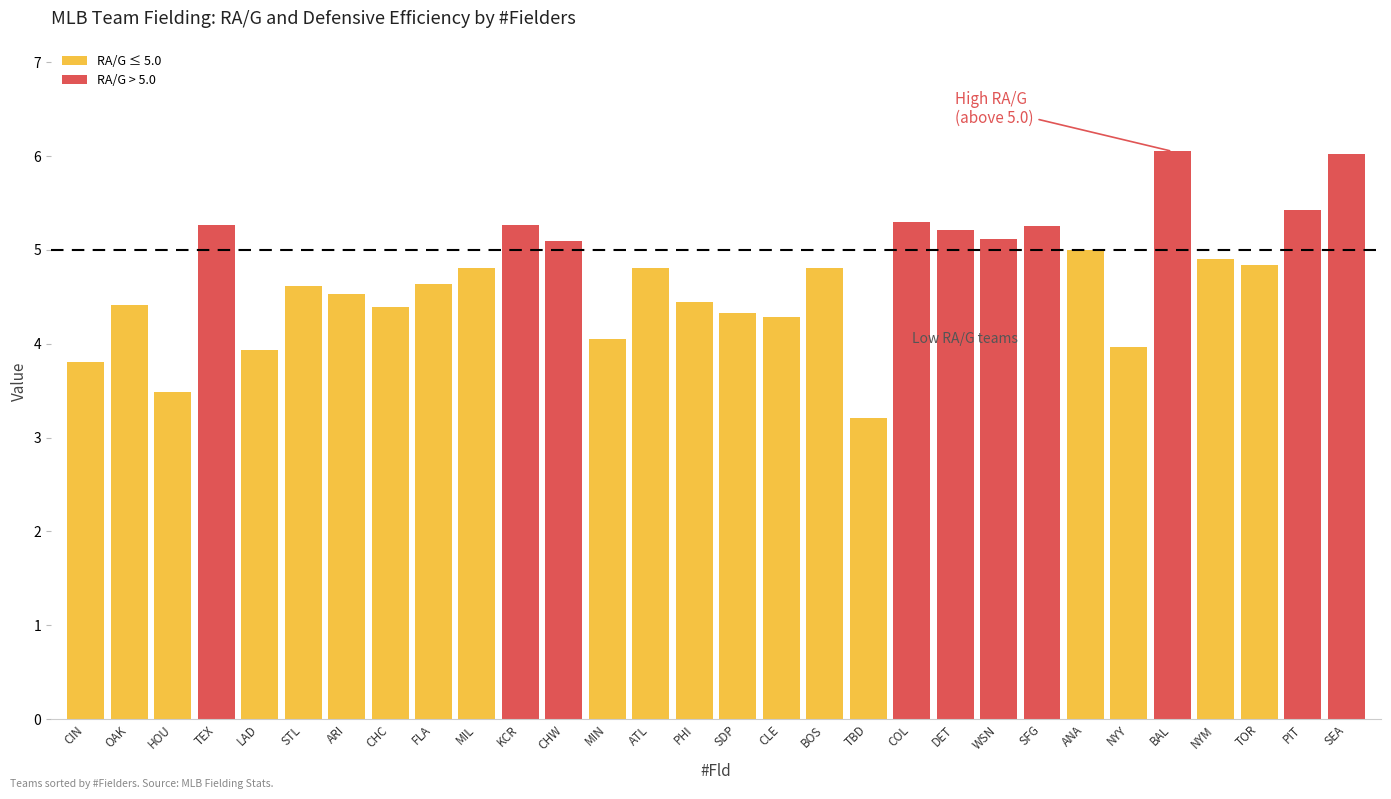

Approximately how many times larger is the value at ARI compared to ANA?

0.9